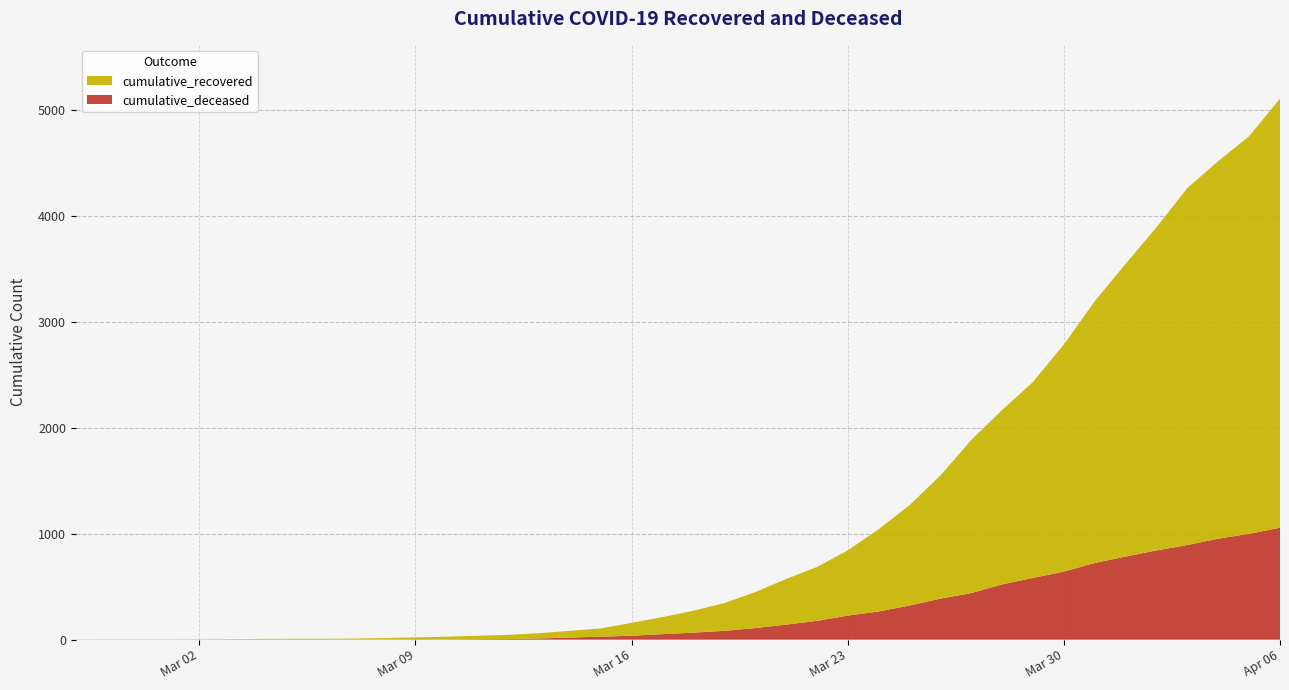

Reading left to right, list all the values displayed in this chart.

cumulative_recovered: 2	3	3	3	4	5	7	8	8	9	13	19	26	32	39	50	63	78	122	161	207	262	340	430	509	616	777	948	1164	1446	1648	1851	2146	2473	2765	3053	3373	3567	3756	4055
cumulative_deceased: 0	0	0	0	0	0	0	0	0	1	2	2	2	4	6	11	20	28	37	52	66	83	109	142	177	227	266	322	387	440	522	583	643	724	785	843	894	954	1000	1057